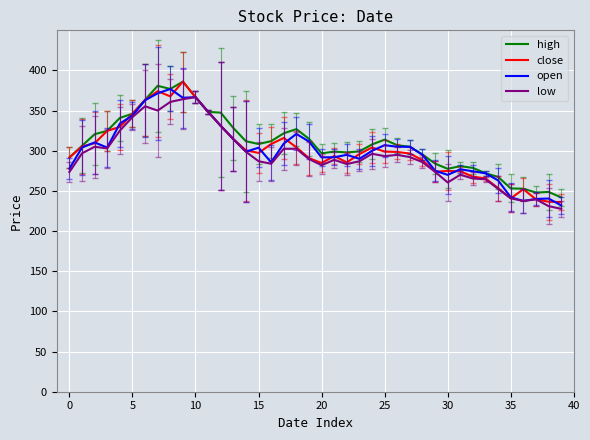

Which series has the widest spread of values?

close